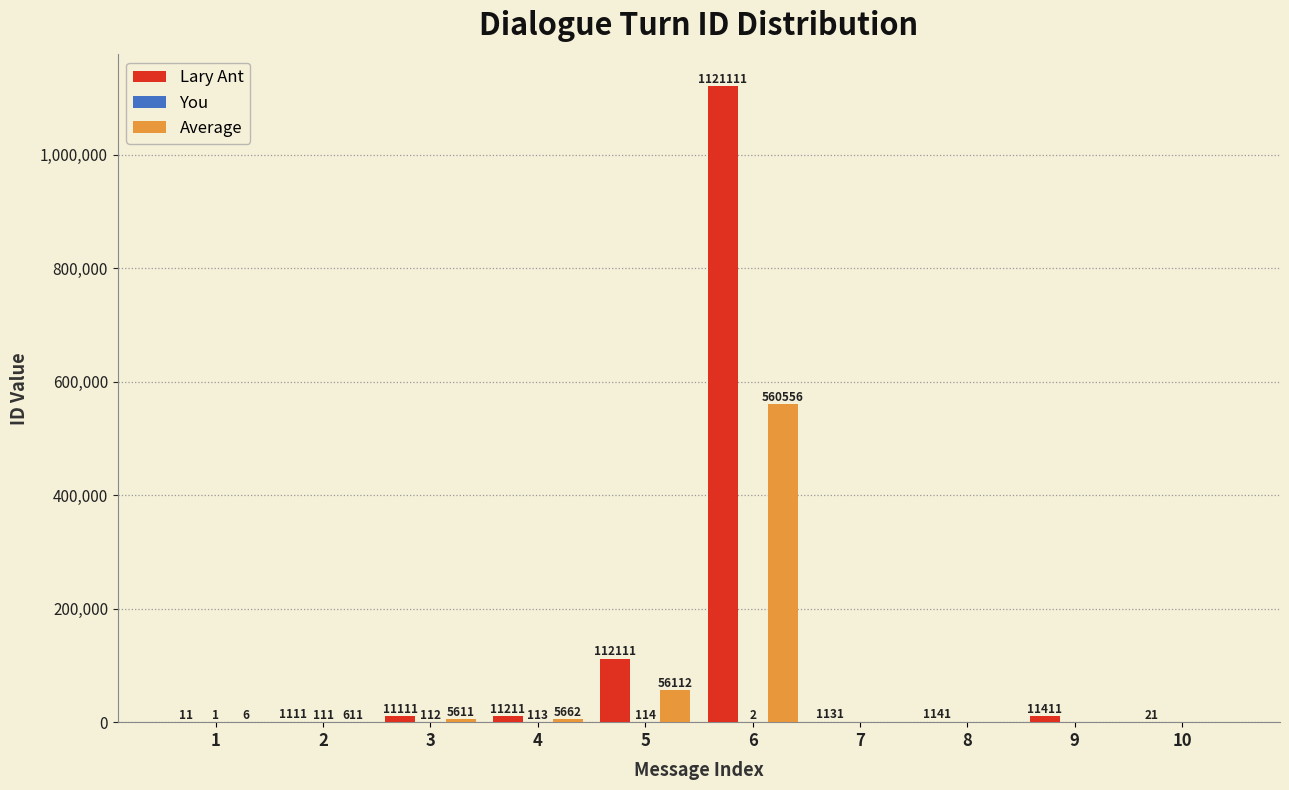

Where is Lary Ant nearest to the value 560561?

5